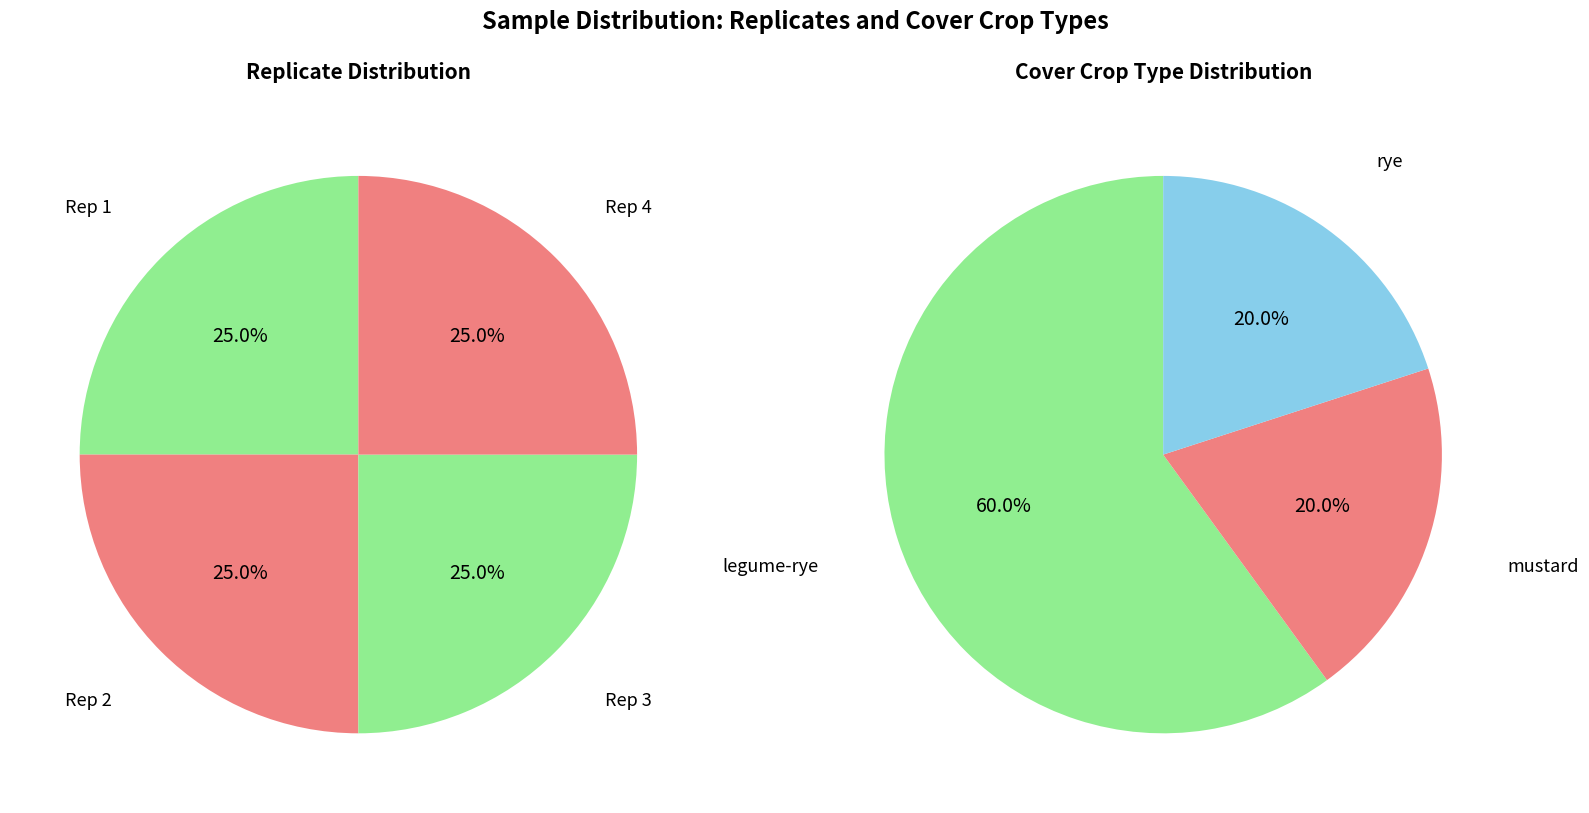

At 0, list the series in order from smallest to largest.

Rep 1, Rep 2, Rep 3, Rep 4